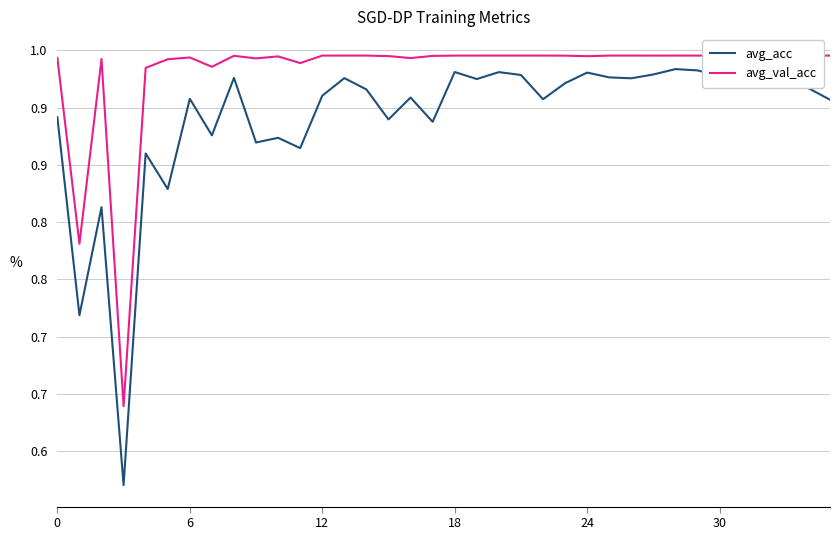

What is the lowest value of the avg_val_acc series?

0.6